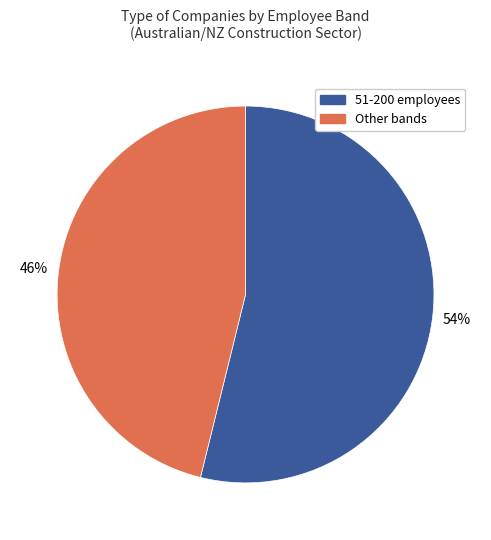

Do Other bands and 51-200 employees together represent more than half of the pie?

Yes